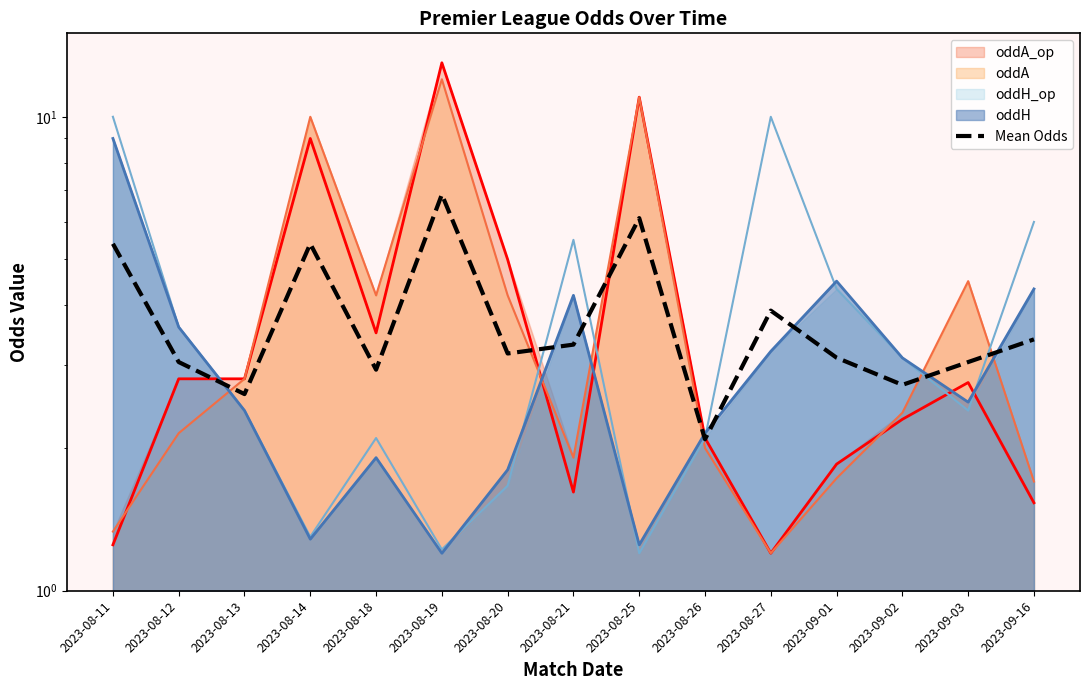

What is the difference between the second highest and second lowest values?

3.5